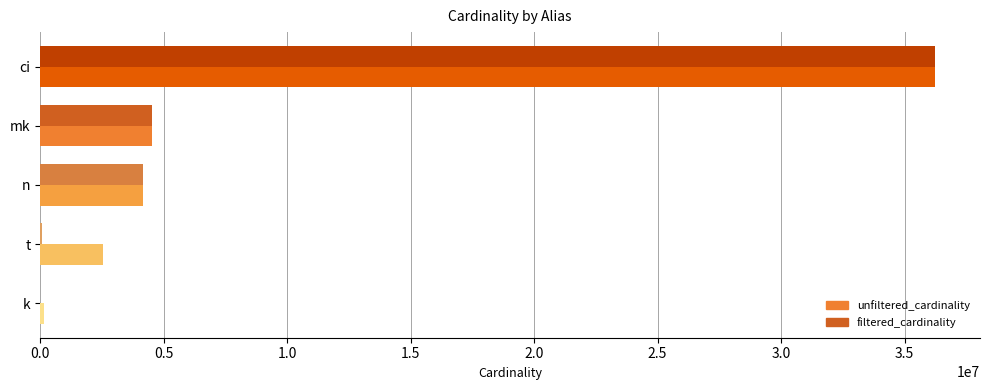

Where is filtered_cardinality nearest to the value 18122172?

mk